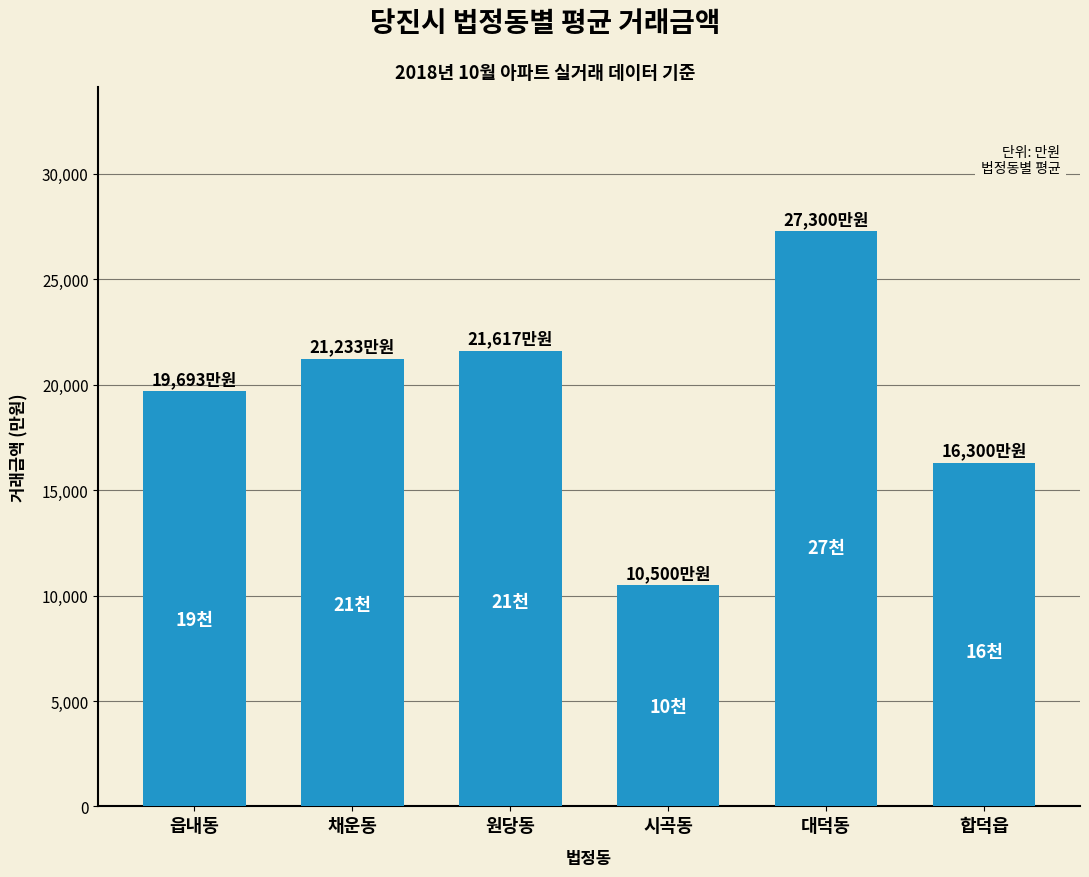

Rank the categories by value from highest to lowest.

대덕동, 원당동, 채운동, 읍내동, 합덕읍, 시곡동